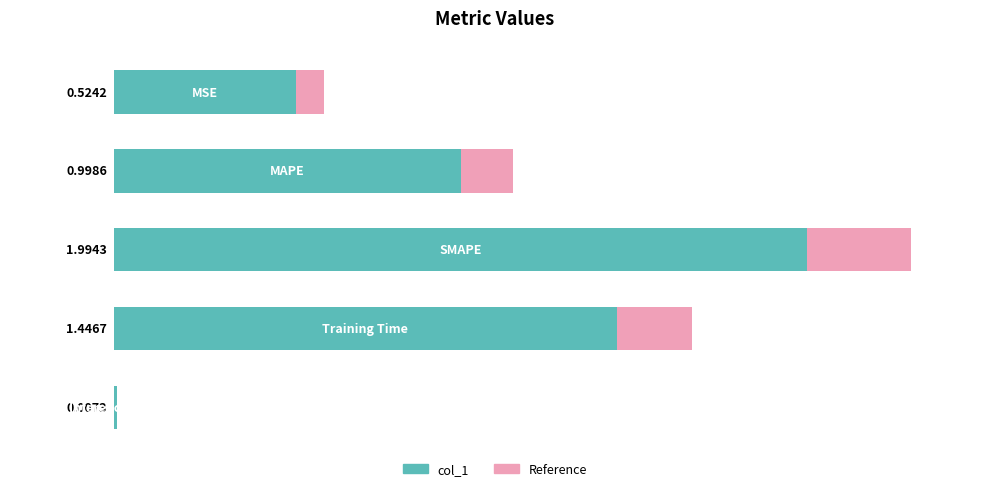

List the labels in order of value, smallest first.

4, 0, 1, 3, 2